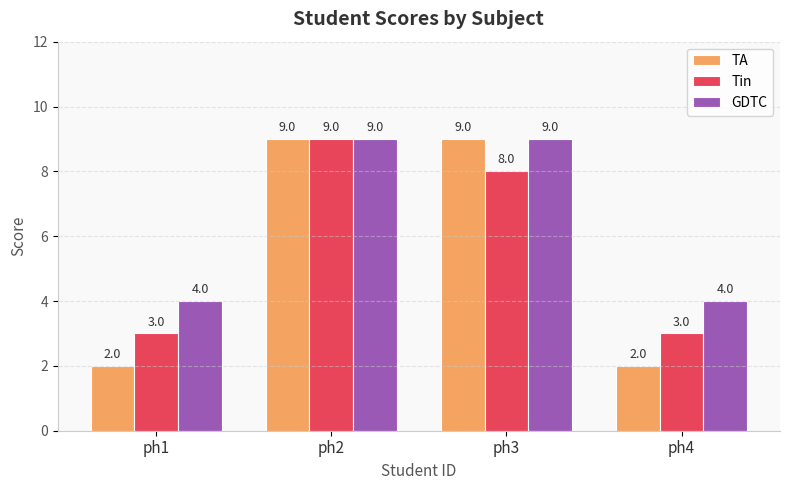

Rank the series by their average value, from highest to lowest.

GDTC, Tin, TA